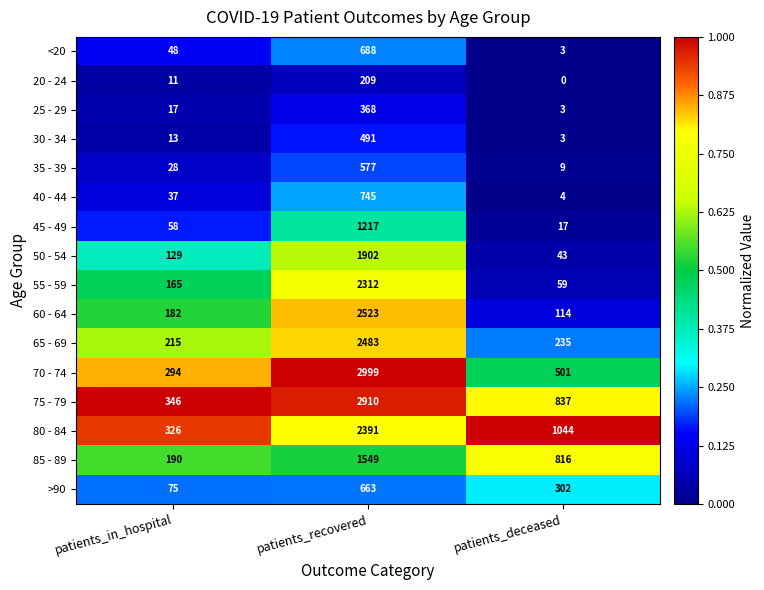

What is the sum of all 60 - 64 values?

2819